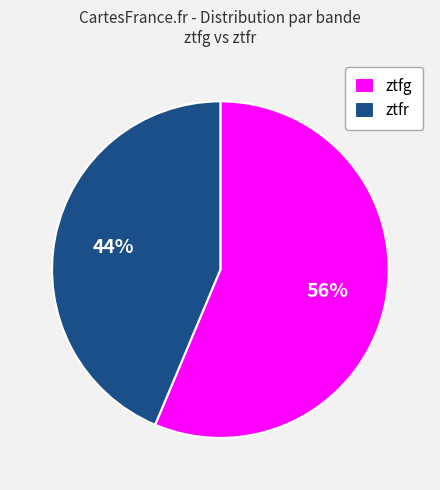

Between ztfr and ztfg, which is larger?

ztfg